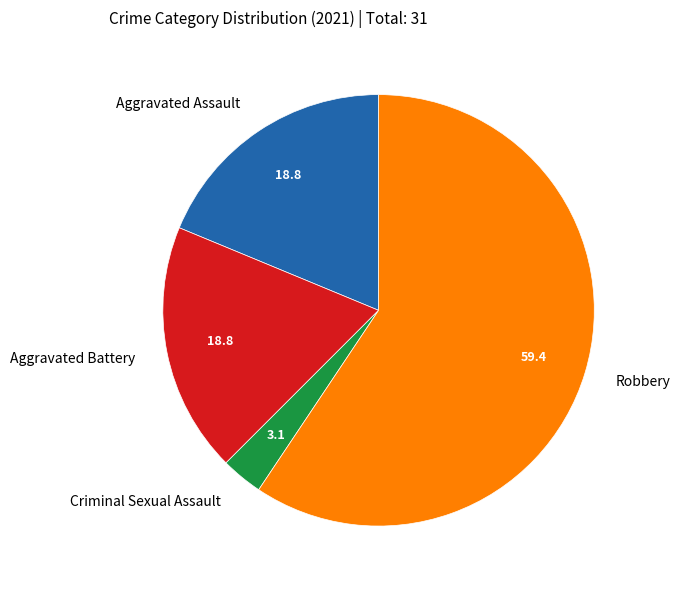

Between Robbery and Aggravated Assault, which is larger?

Robbery